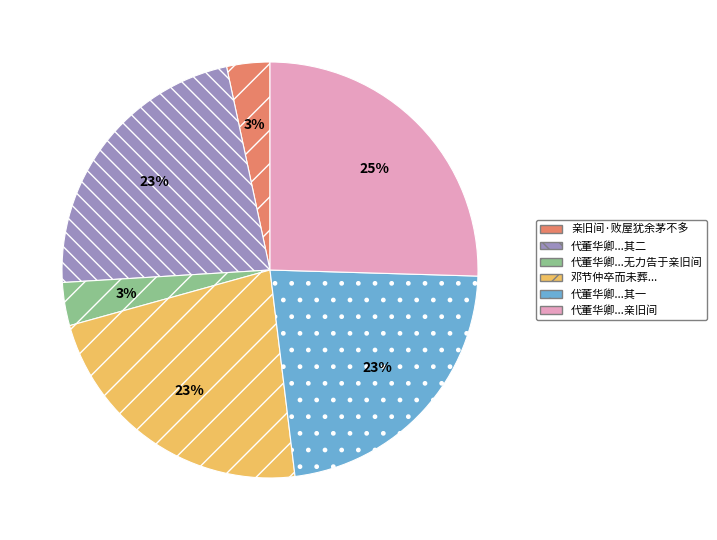

Does any single category account for the majority?

No